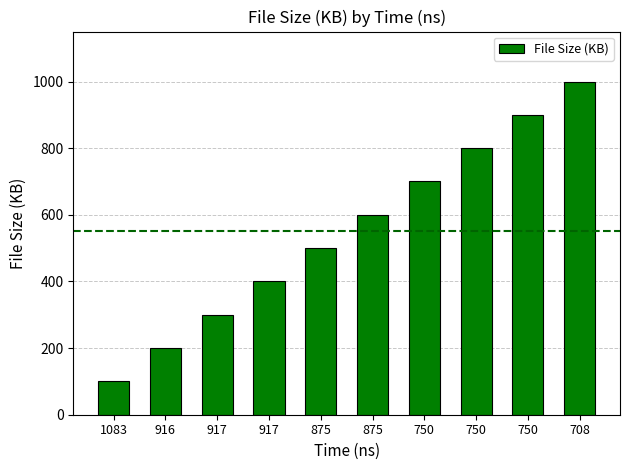

Reading right to left, extract all data points from this chart.

708=1000	750=900	750=800	750=700	875=600	875=500	917=400	917=300	916=200	1083=100